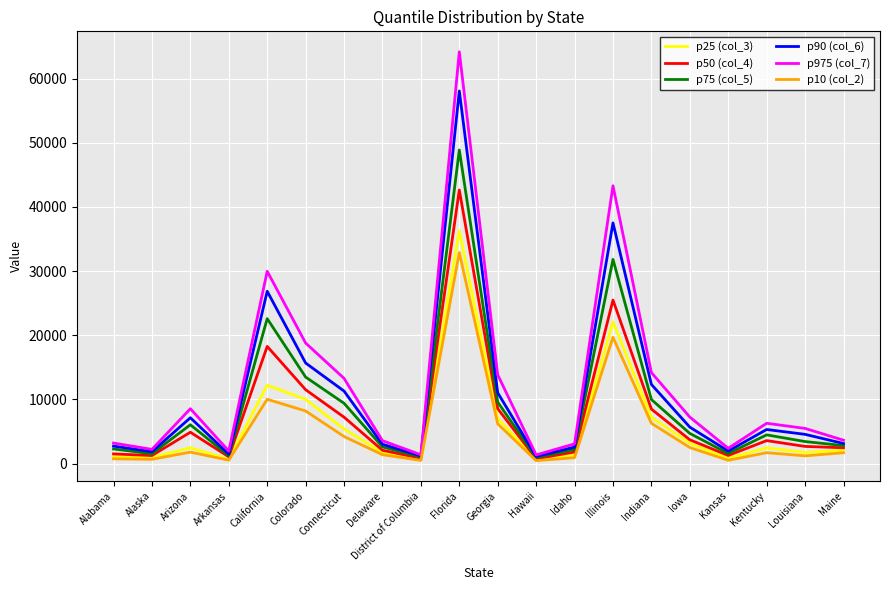

What is the spread (max minus min) of values at California?

19953